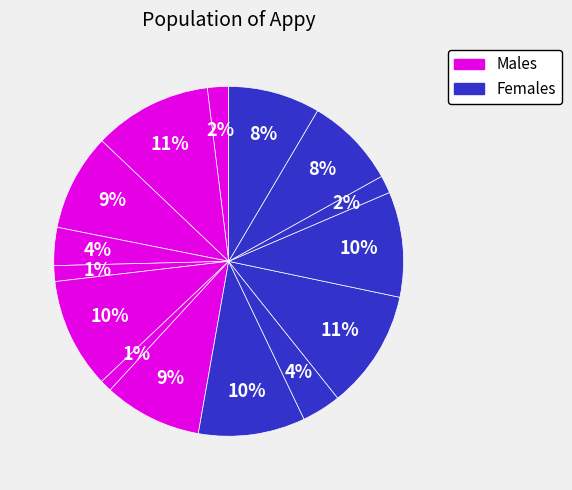

How many segments does this pie chart have?

15